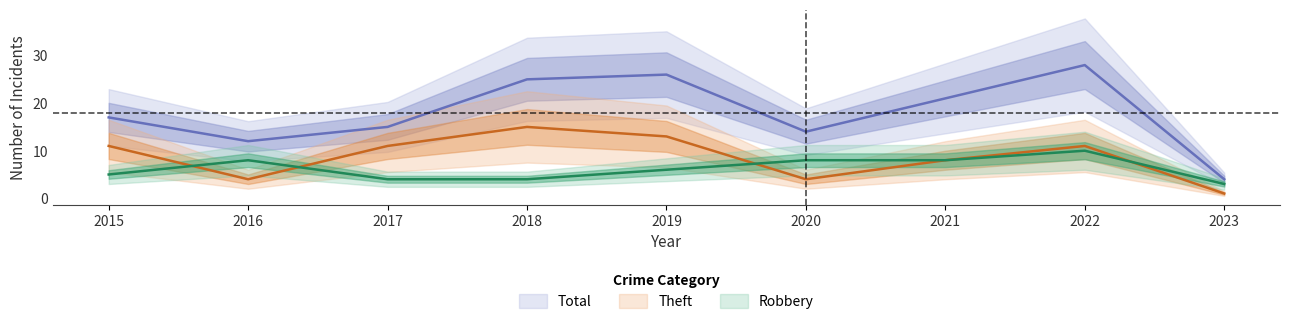

Between 2015 and 2023, which is larger?

2015